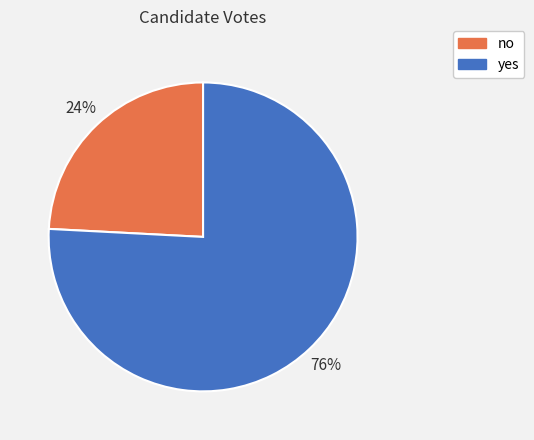

Which slice is the smallest?

no